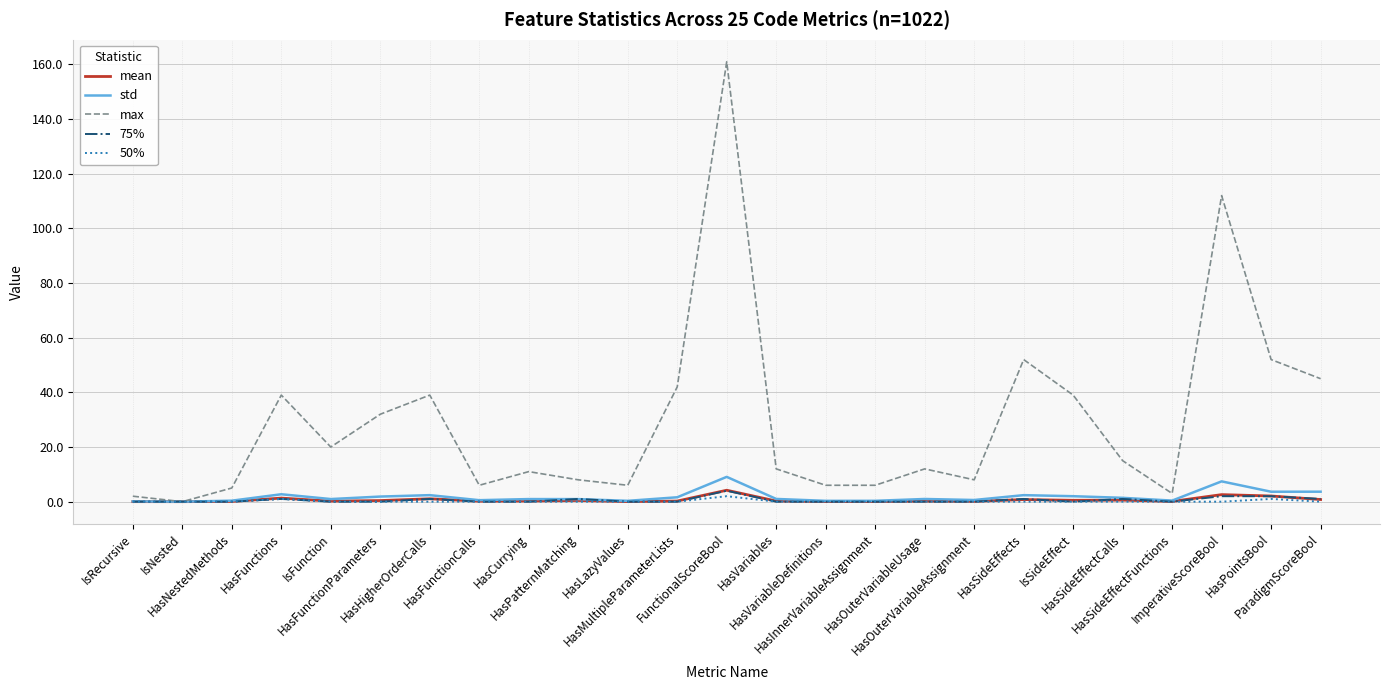

What is the spread (max minus min) of values at IsRecursive?

2.0